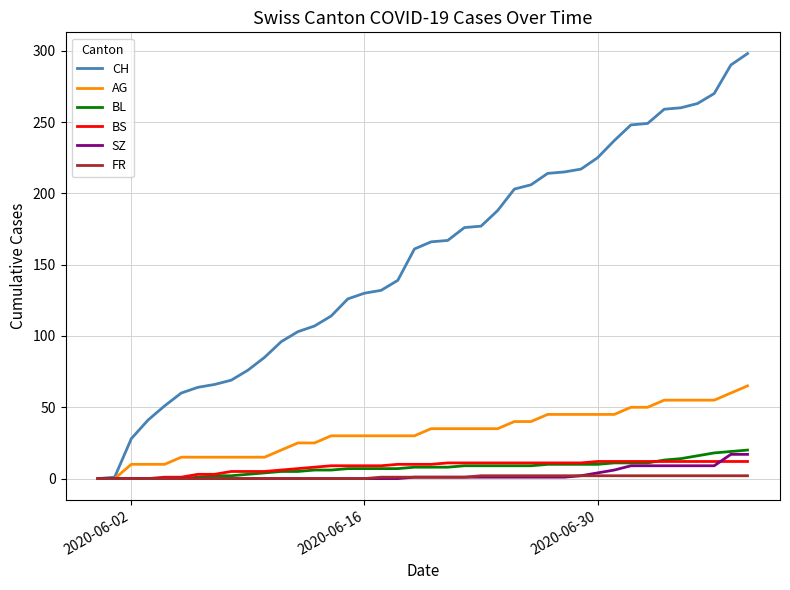

What is the sum of all BL values?

304